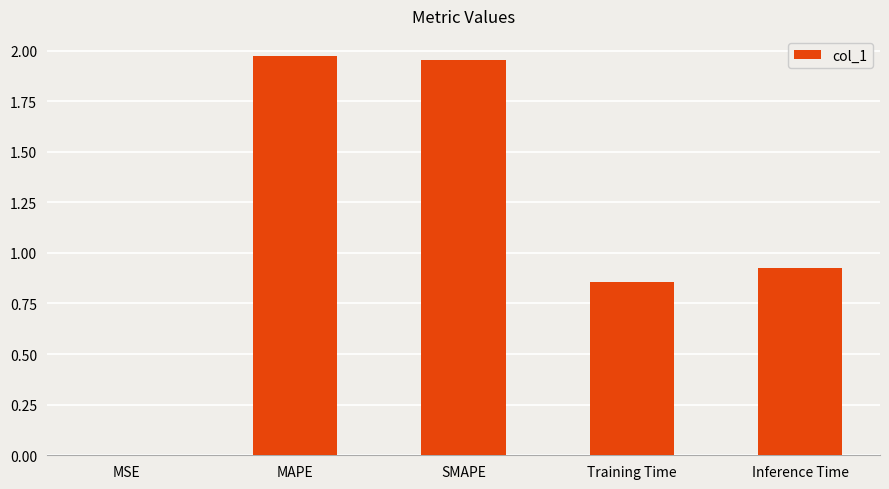

The chart shows a value of 1.0 at MAPE. True or false?

False